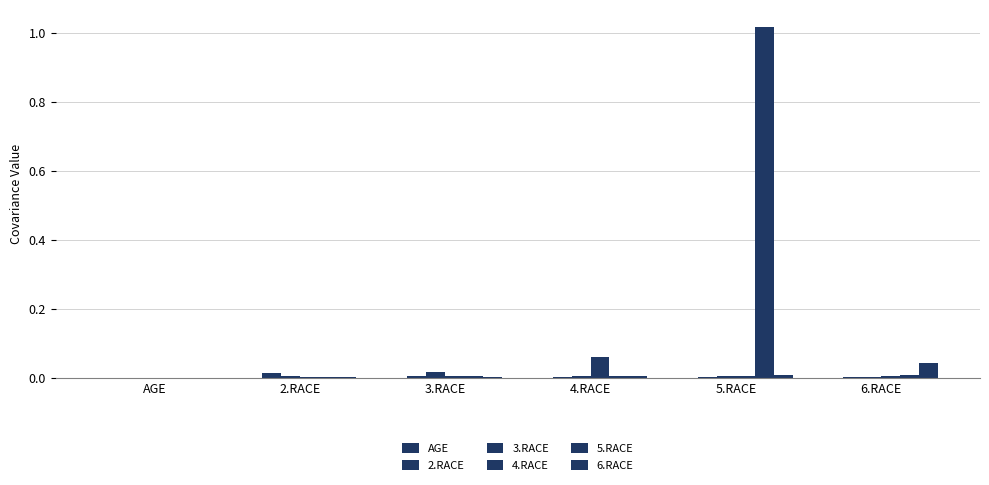

What is the spread (max minus min) of values at 4.RACE?

0.1